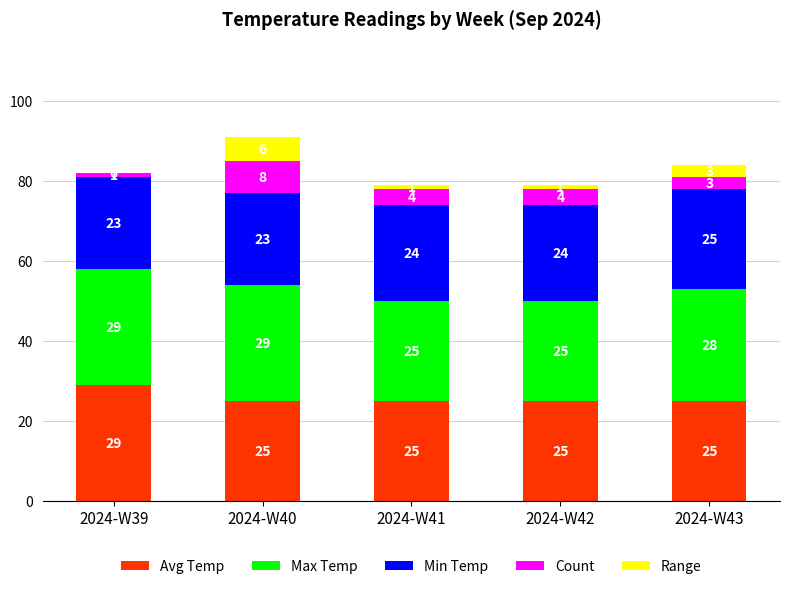

Reading right to left, list the values for the Avg Temp series.

2024-W43=25	2024-W42=25	2024-W41=25	2024-W40=25	2024-W39=29